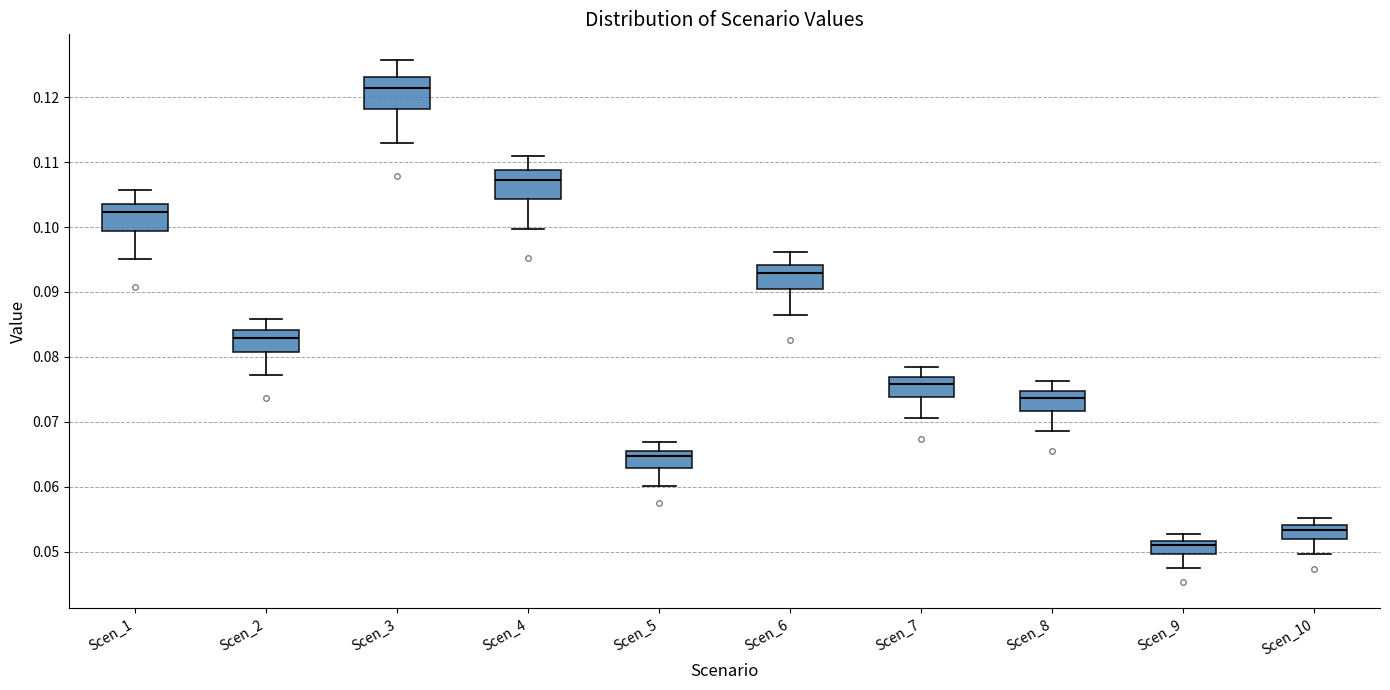

Reading left to right, read every box against the y-axis: the position of its median line, the range the box covers, and the ends of its whiskers. The values are not printed on the chart, so give them approximately, as read against the axis.

Scen_1: median 0.102, box 0.099 to 0.104, whiskers 0.095 to 0.106
Scen_2: median 0.083, box 0.081 to 0.084, whiskers 0.077 to 0.086
Scen_3: median 0.121, box 0.118 to 0.123, whiskers 0.113 to 0.126
Scen_4: median 0.107, box 0.104 to 0.109, whiskers 0.100 to 0.111
Scen_5: median 0.065, box 0.063 to 0.066, whiskers 0.060 to 0.067
Scen_6: median 0.093, box 0.090 to 0.094, whiskers 0.086 to 0.096
Scen_7: median 0.076, box 0.074 to 0.077, whiskers 0.071 to 0.079
Scen_8: median 0.074, box 0.072 to 0.075, whiskers 0.069 to 0.076
Scen_9: median 0.051, box 0.050 to 0.052, whiskers 0.047 to 0.053
Scen_10: median 0.053, box 0.052 to 0.054, whiskers 0.050 to 0.055